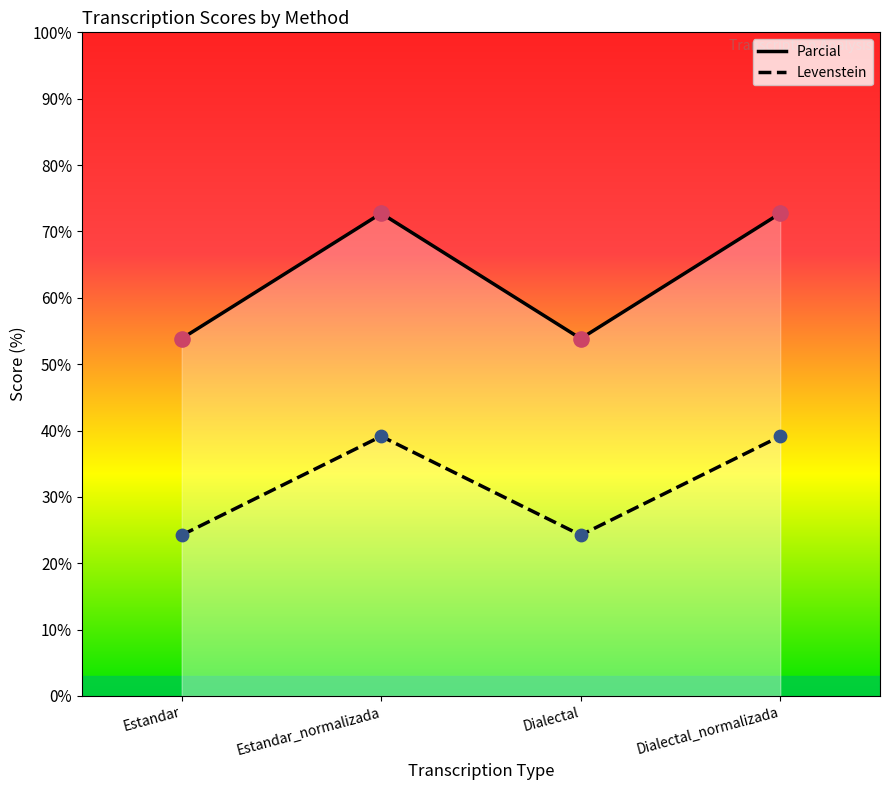

What is the total value across all series at Dialectal_normalizada?

111.9